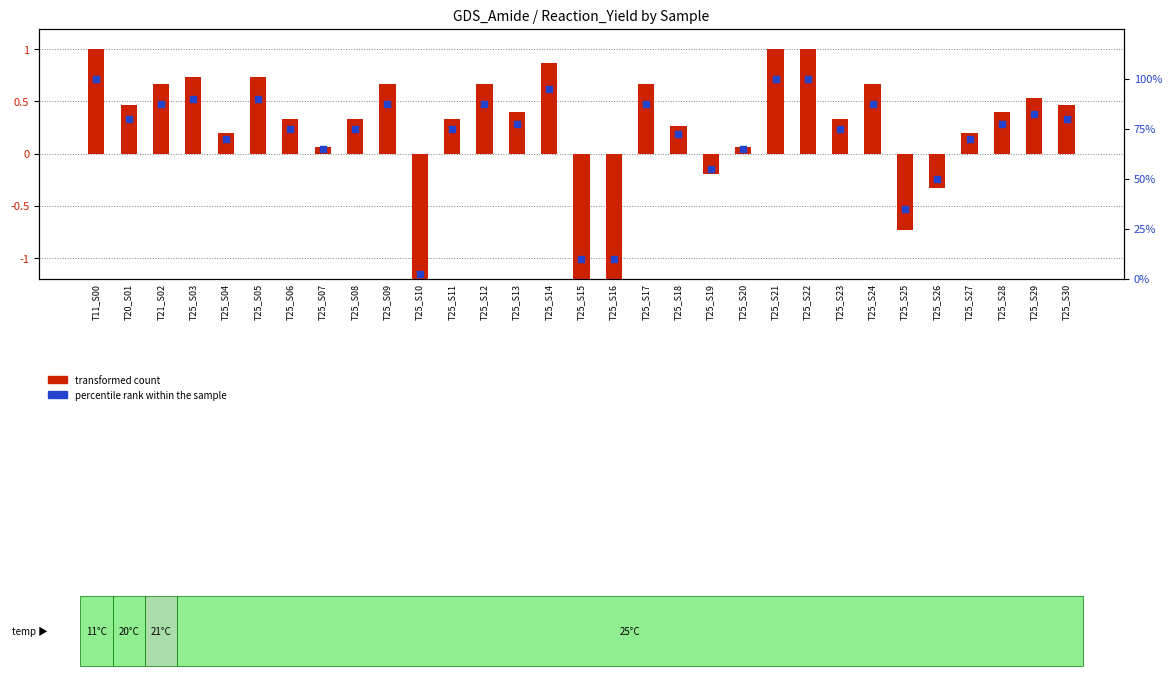

What are all the series names shown in the legend?

transformed count, percentile rank within the sample